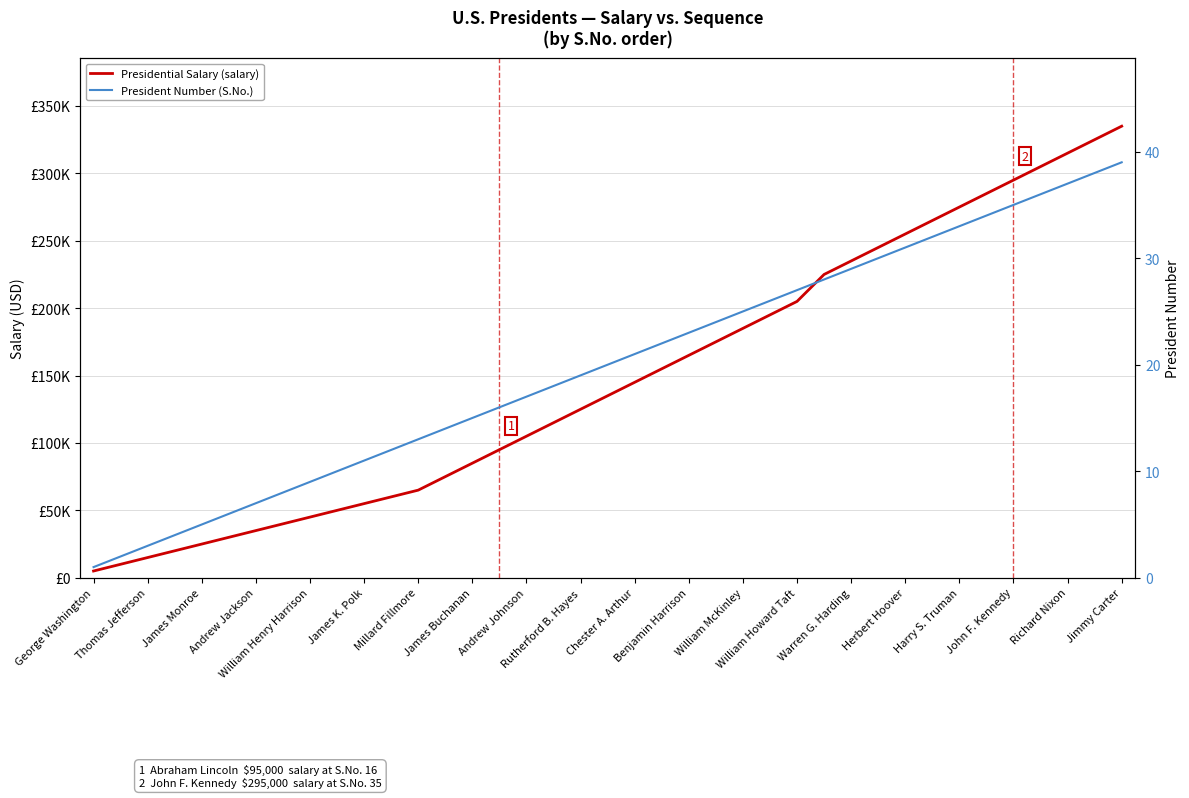

Which series has the largest total across all categories?

Presidential Salary (salary)